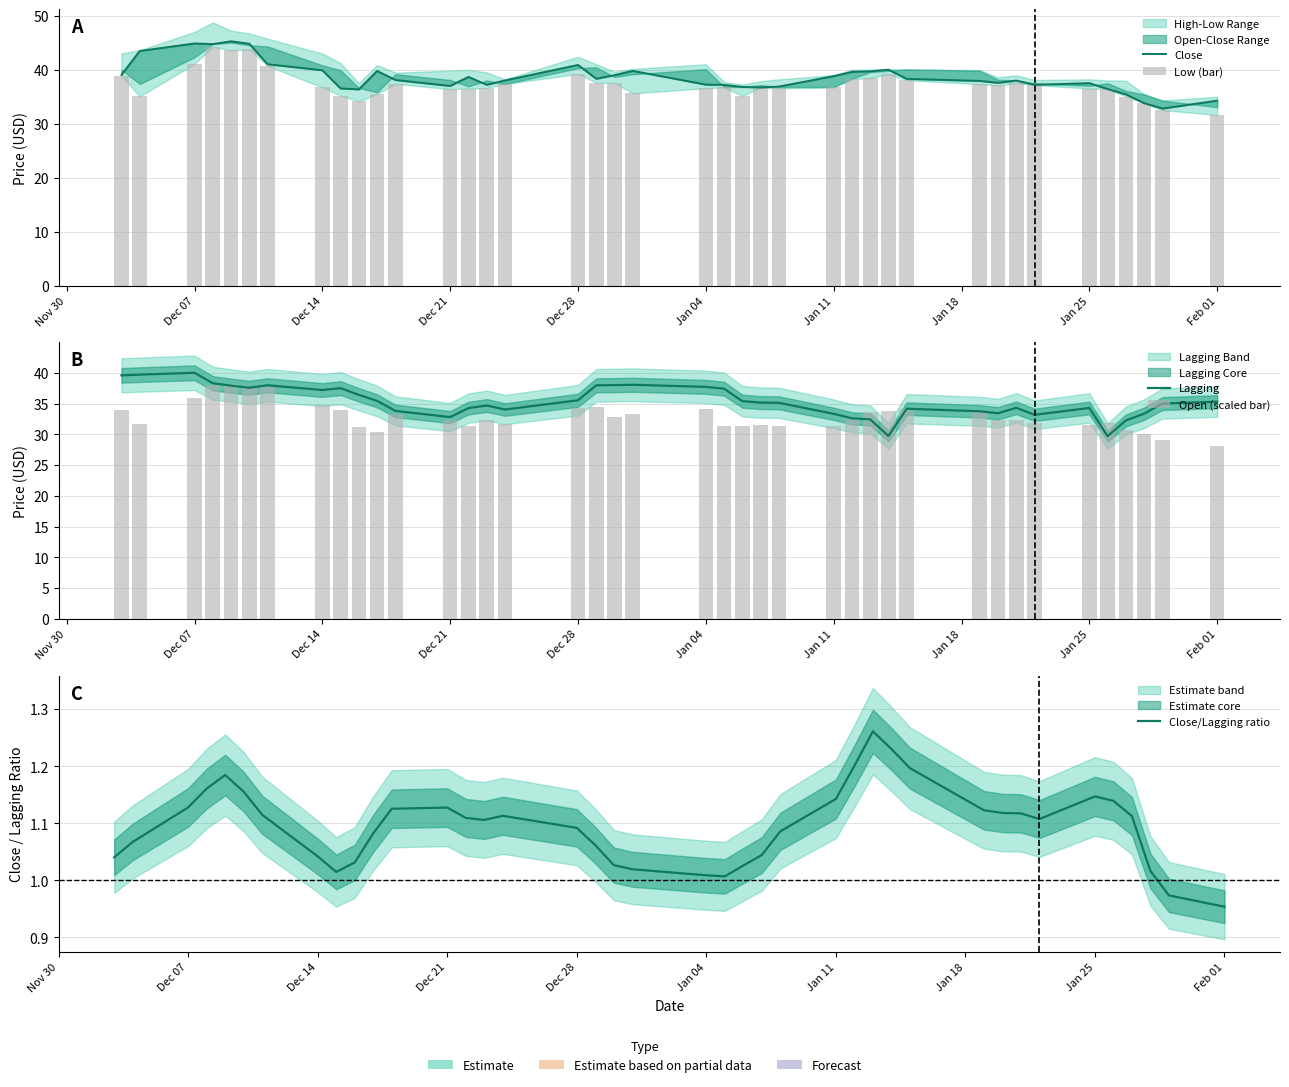

What is the maximum value for Lagging?

40.0